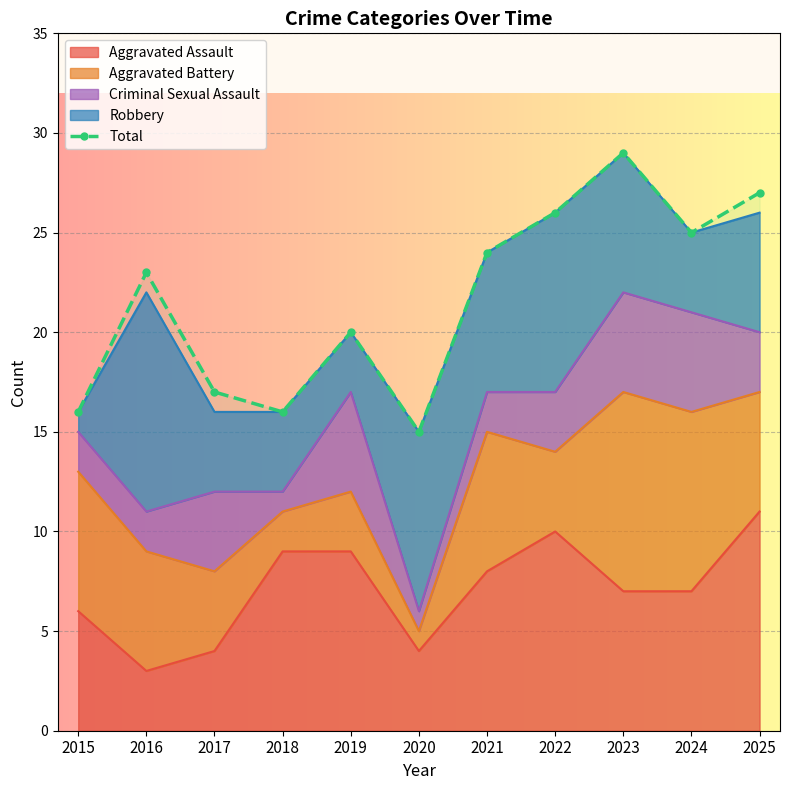

List the labels in order of value, smallest first.

2020, 2015, 2018, 2017, 2019, 2016, 2021, 2024, 2022, 2025, 2023